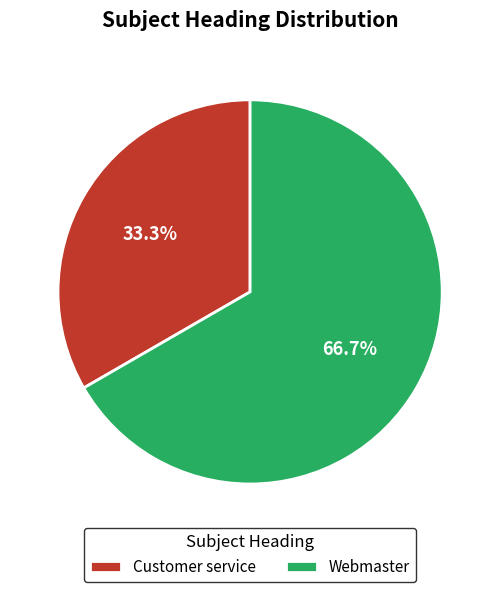

Which category has the biggest portion of the pie?

Webmaster